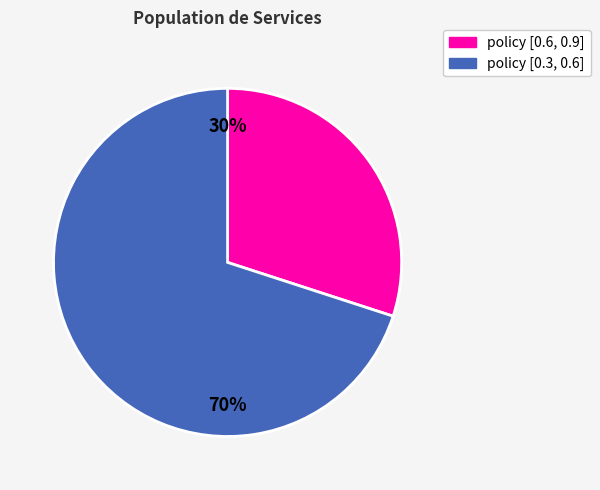

To the nearest percent, what is the difference between the largest and smallest slice percentages?

40%